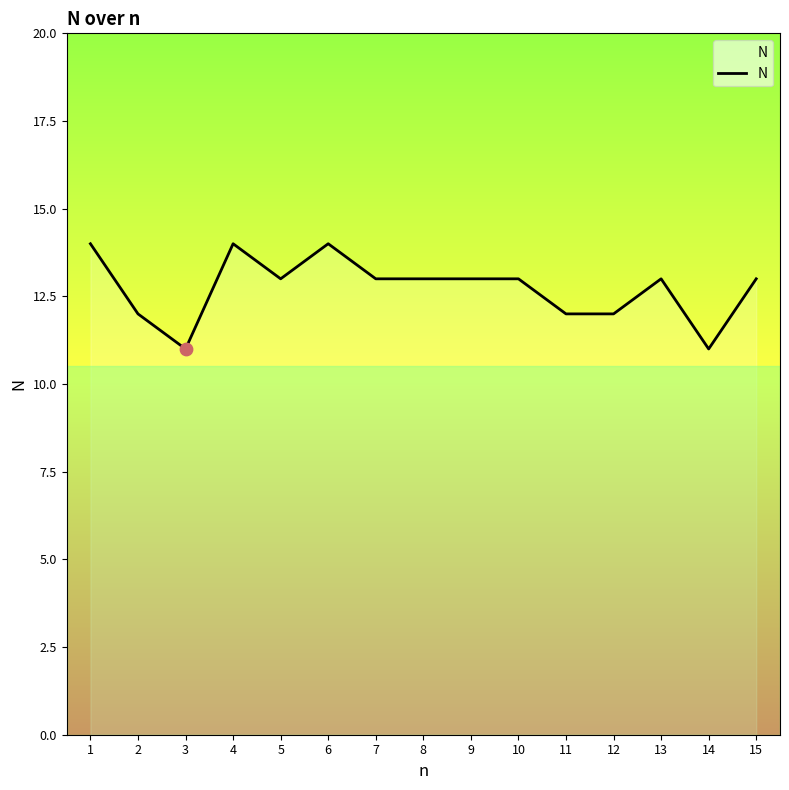

Between 12 and 3, which is larger?

12